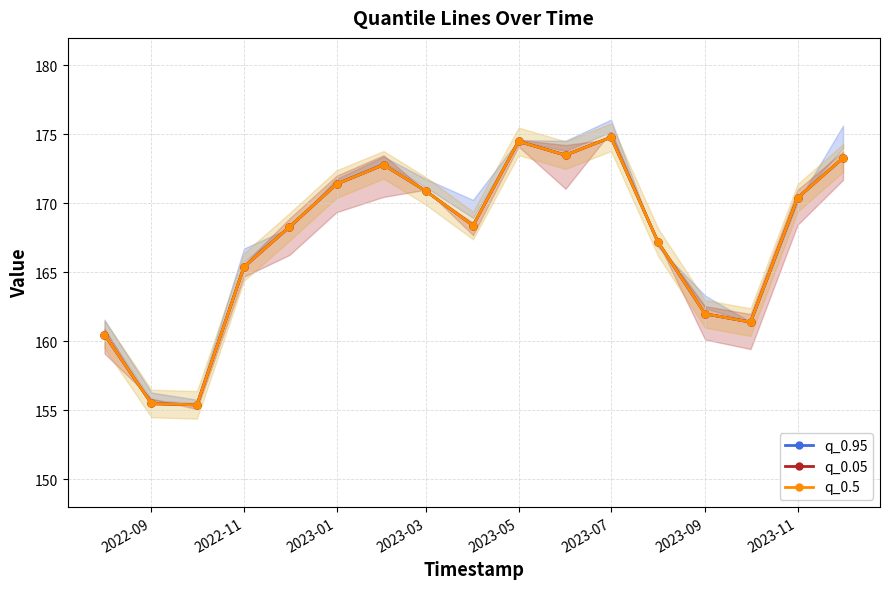

How many values in the q_0.5 series are below 168?

7